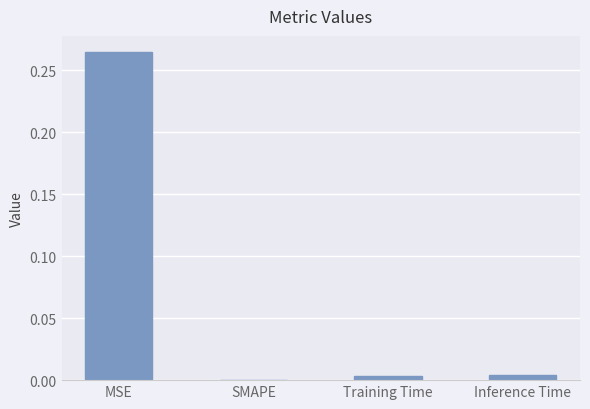

At which category does the chart reach its peak across all series?

MSE